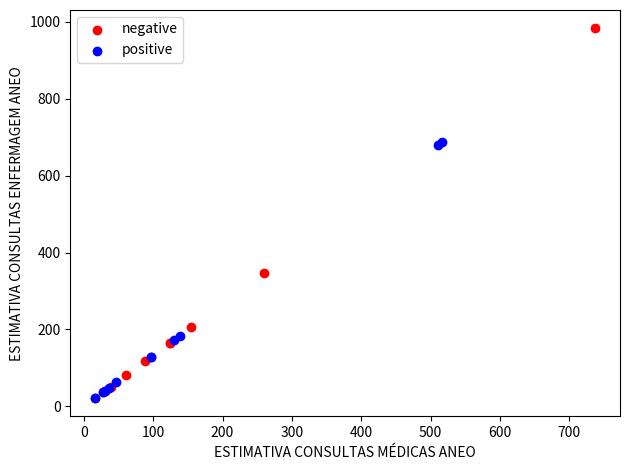

Which series has the largest Y range (max minus min)?

negative